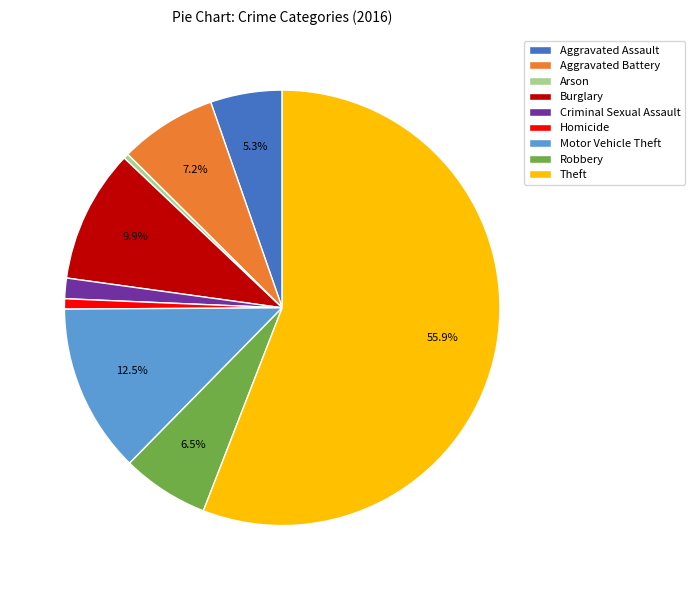

Between Theft and Robbery, which is larger?

Theft